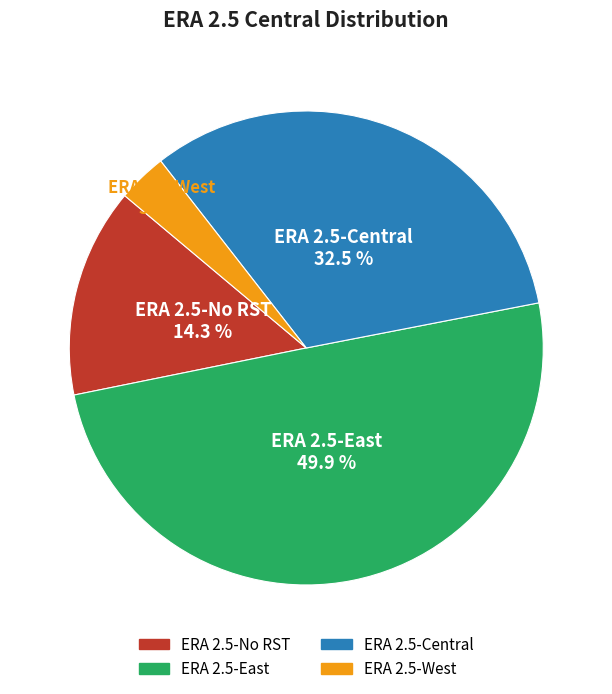

To the nearest percent, what is the combined percentage of ERA 2.5-No RST and ERA 2.5-Central?

47%